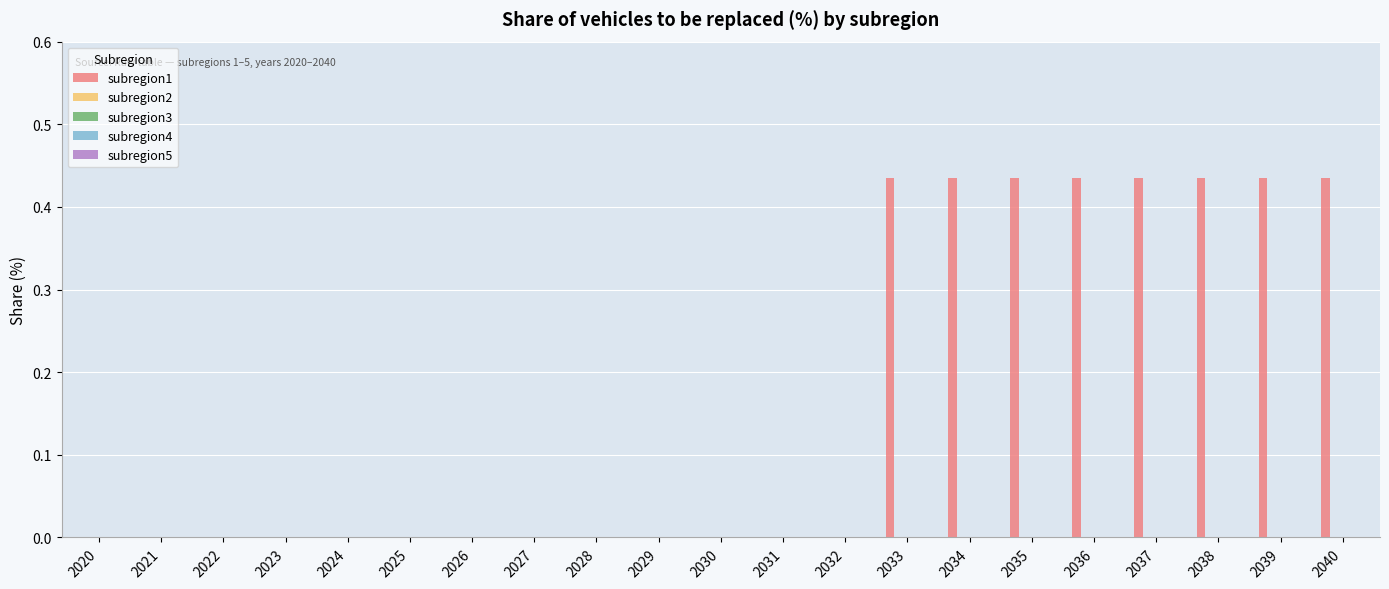

What is the sum of all values?

3.5